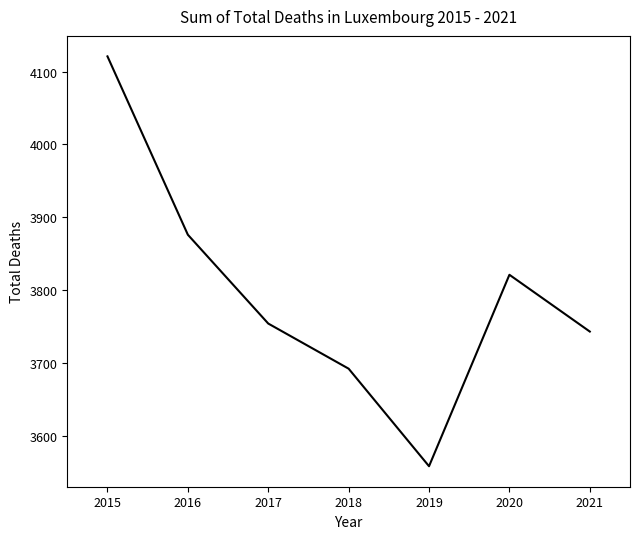

Approximately how many times larger is the value at 2016 compared to 2019?

1.1